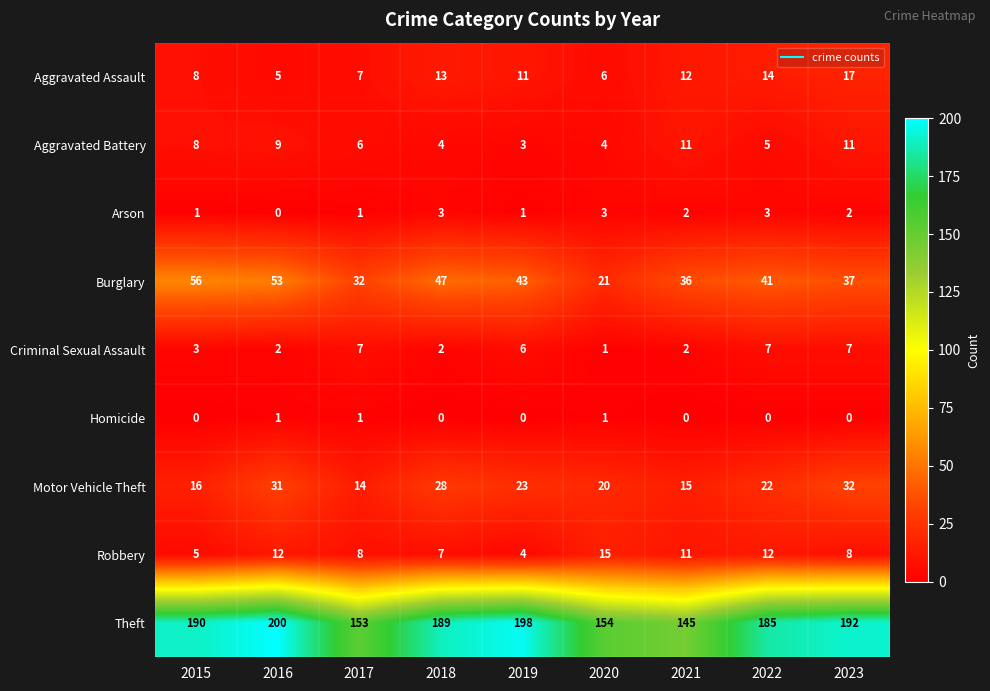

True or false: Burglary has a value of 56 at 2015.

True